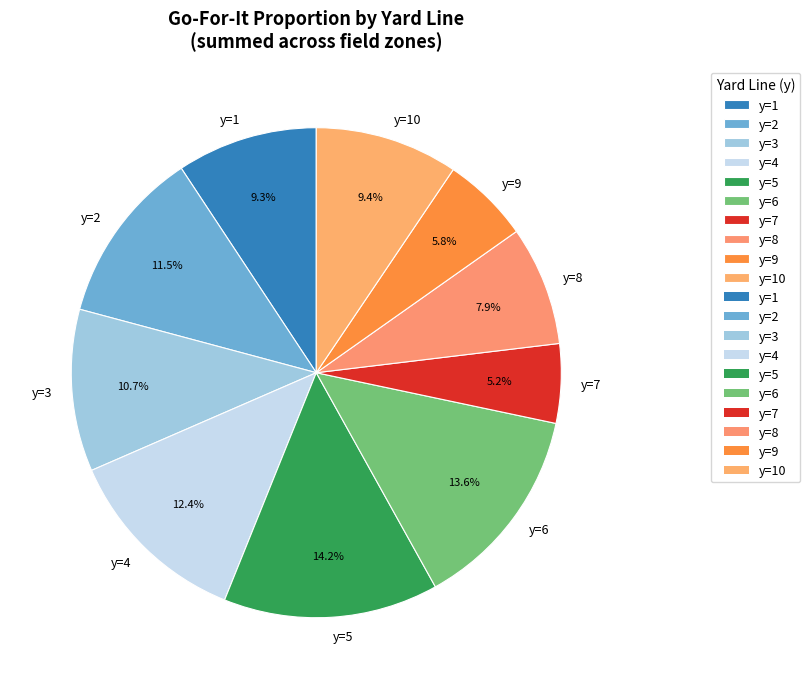

Does any single category account for the majority?

No